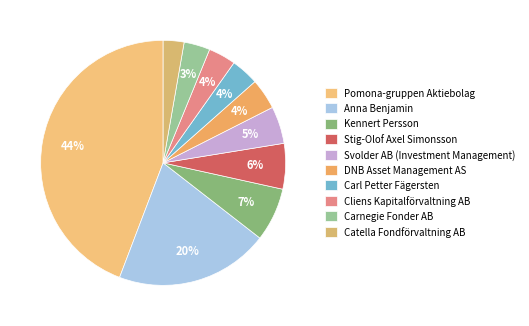

To the nearest percent, what is the average slice percentage?

10%